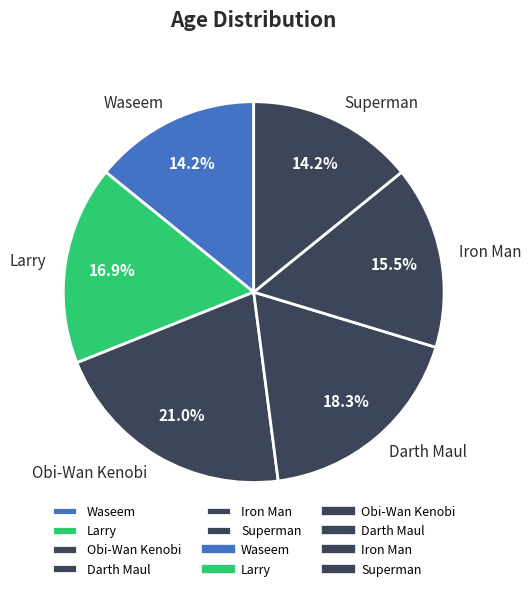

To the nearest percent, what is the difference between the largest and smallest slice percentages?

7%